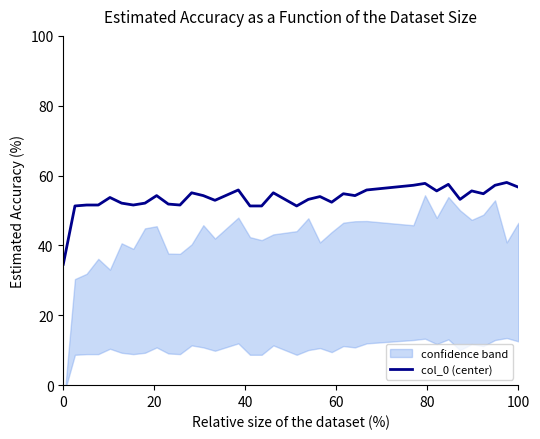

How many interior local valleys (lower than both neighbors) does the data have?

9